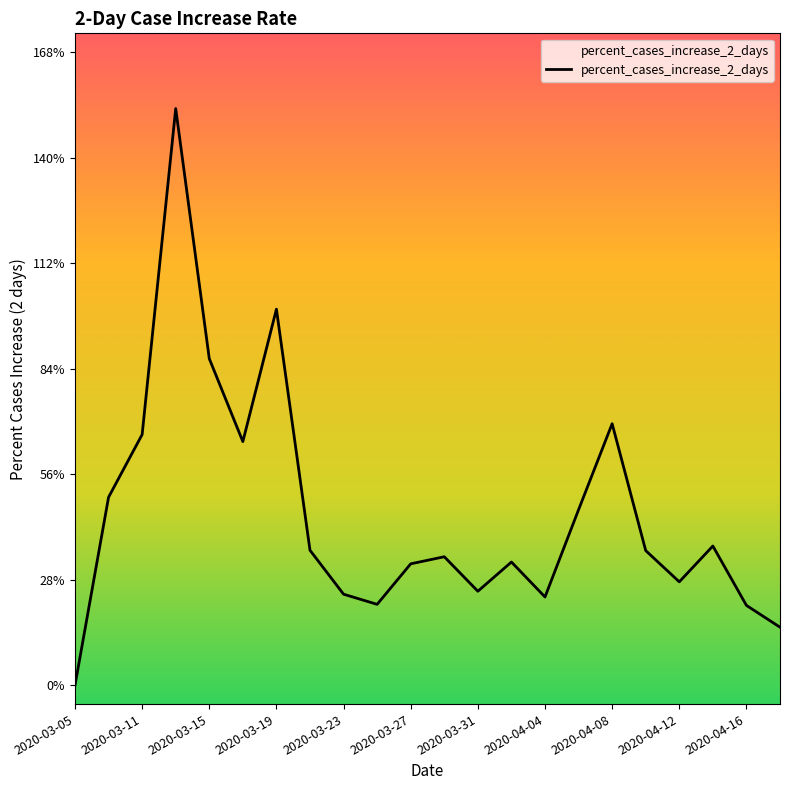

How many interior local valleys (lower than both neighbors) does the data have?

5